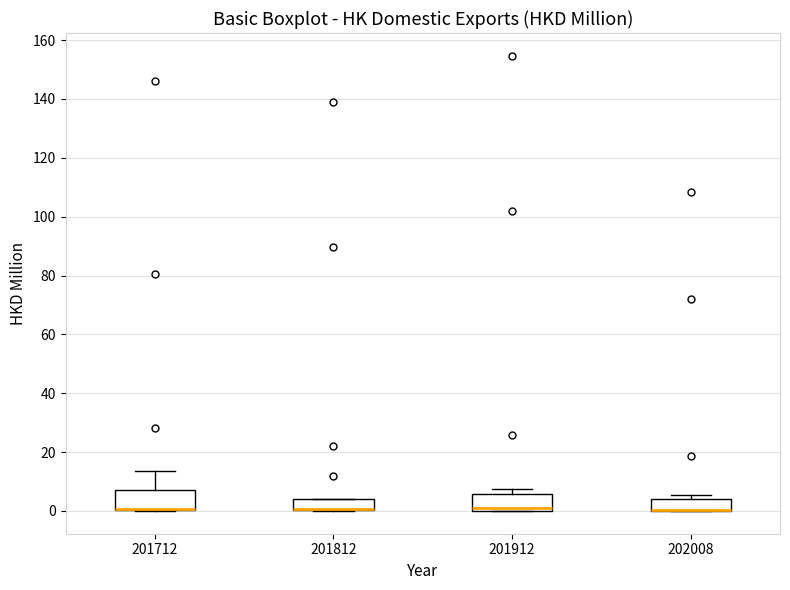

Reading left to right, read every box against the y-axis: the position of its median line, the range the box covers, and the ends of its whiskers. The values are not printed on the chart, so give them approximately, as read against the axis.

201712: median 0 (drawn on the box's lower edge), box 0 to 8, whiskers 0 to 14
201812: median 0 (drawn on the box's lower edge), box 0 to 4, whiskers 0 to 4
201912: median 0 (just above the box's lower edge), box 0 to 6, whiskers 0 to 8
202008: median 0 (drawn on the box's lower edge), box 0 to 4, whiskers 0 to 6